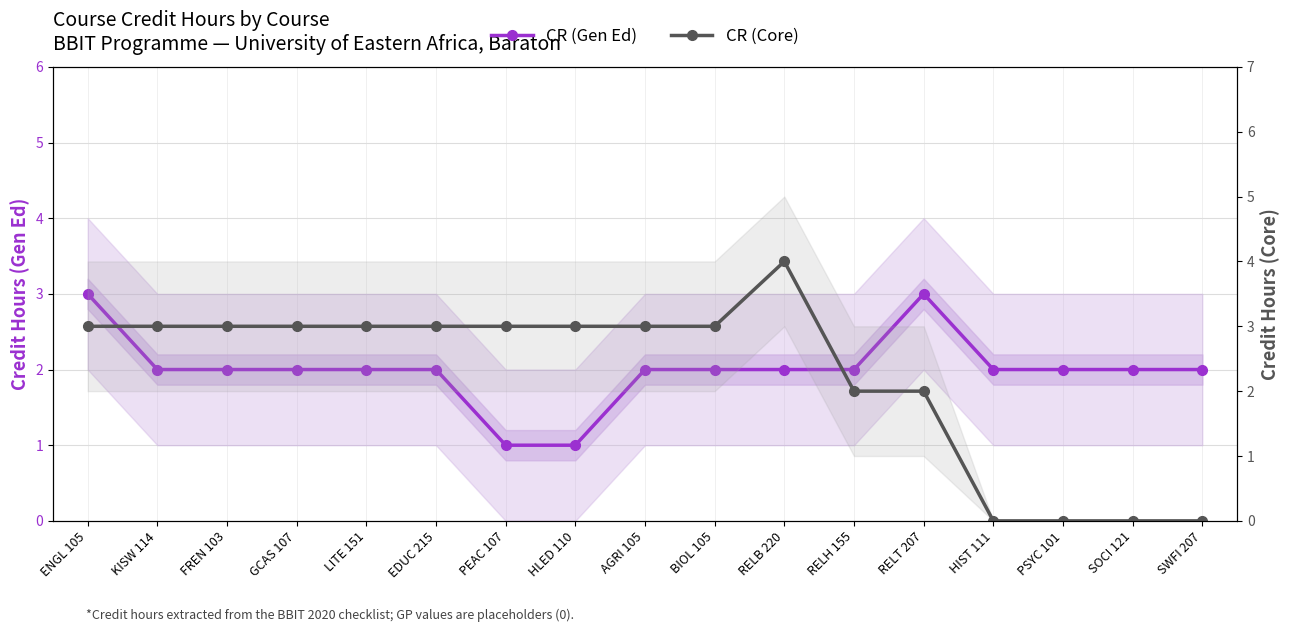

How many interior local peaks does the CR (Gen Ed) series have?

1